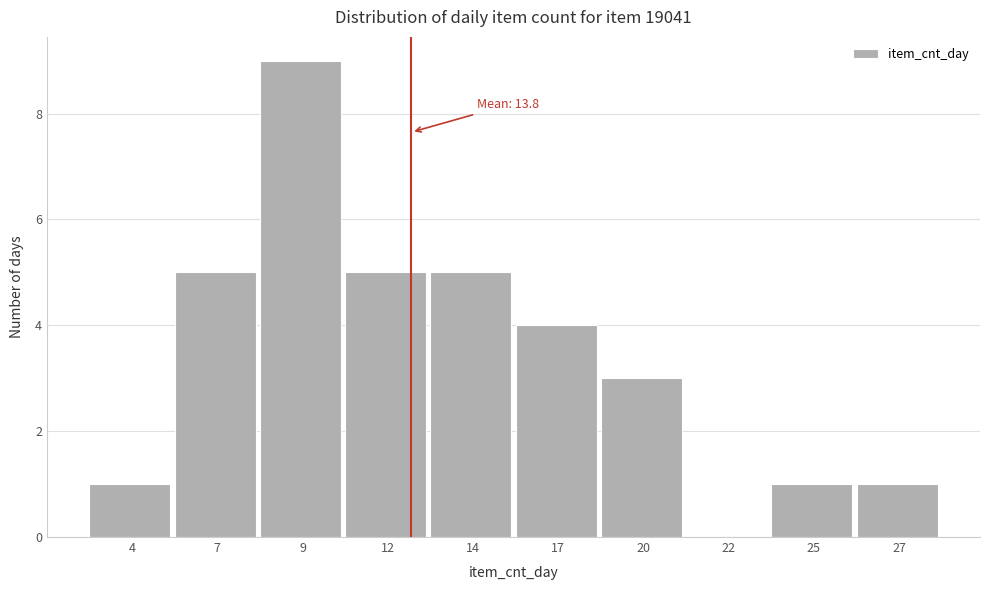

Reading left to right, list all the values displayed in this chart.

4=1	7=5	9=9	12=5	14=5	17=4	20=3	22=0	25=1	27=1